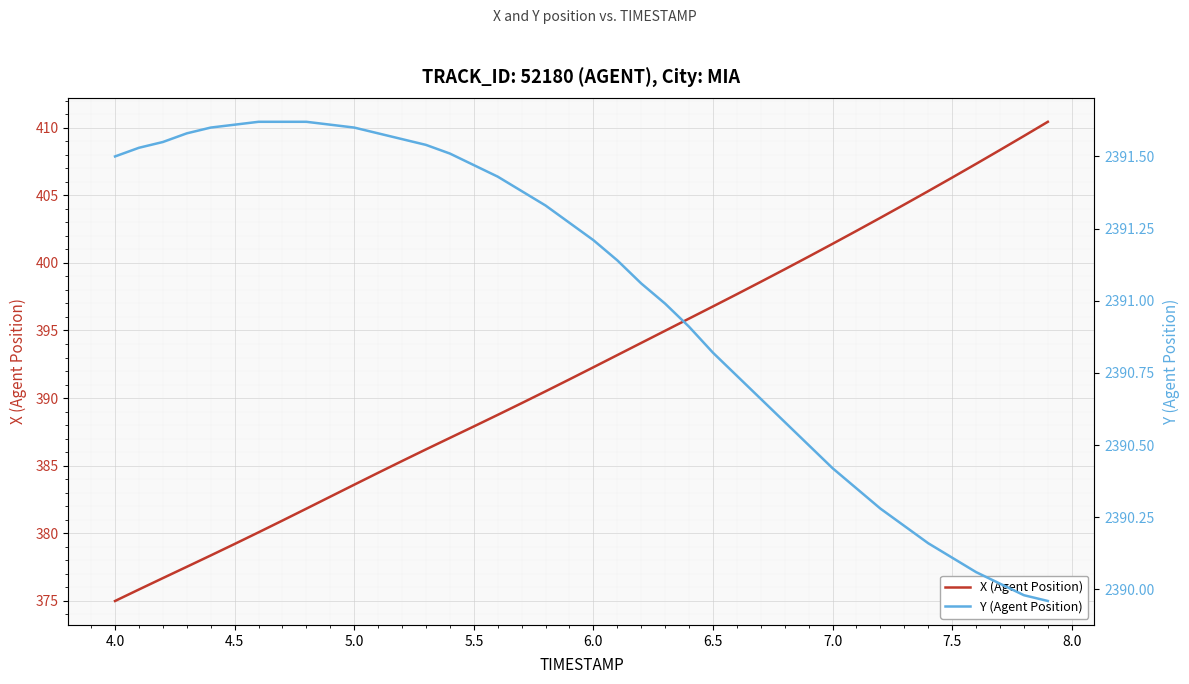

At which label does X (Agent Position) reach its minimum?

4.0